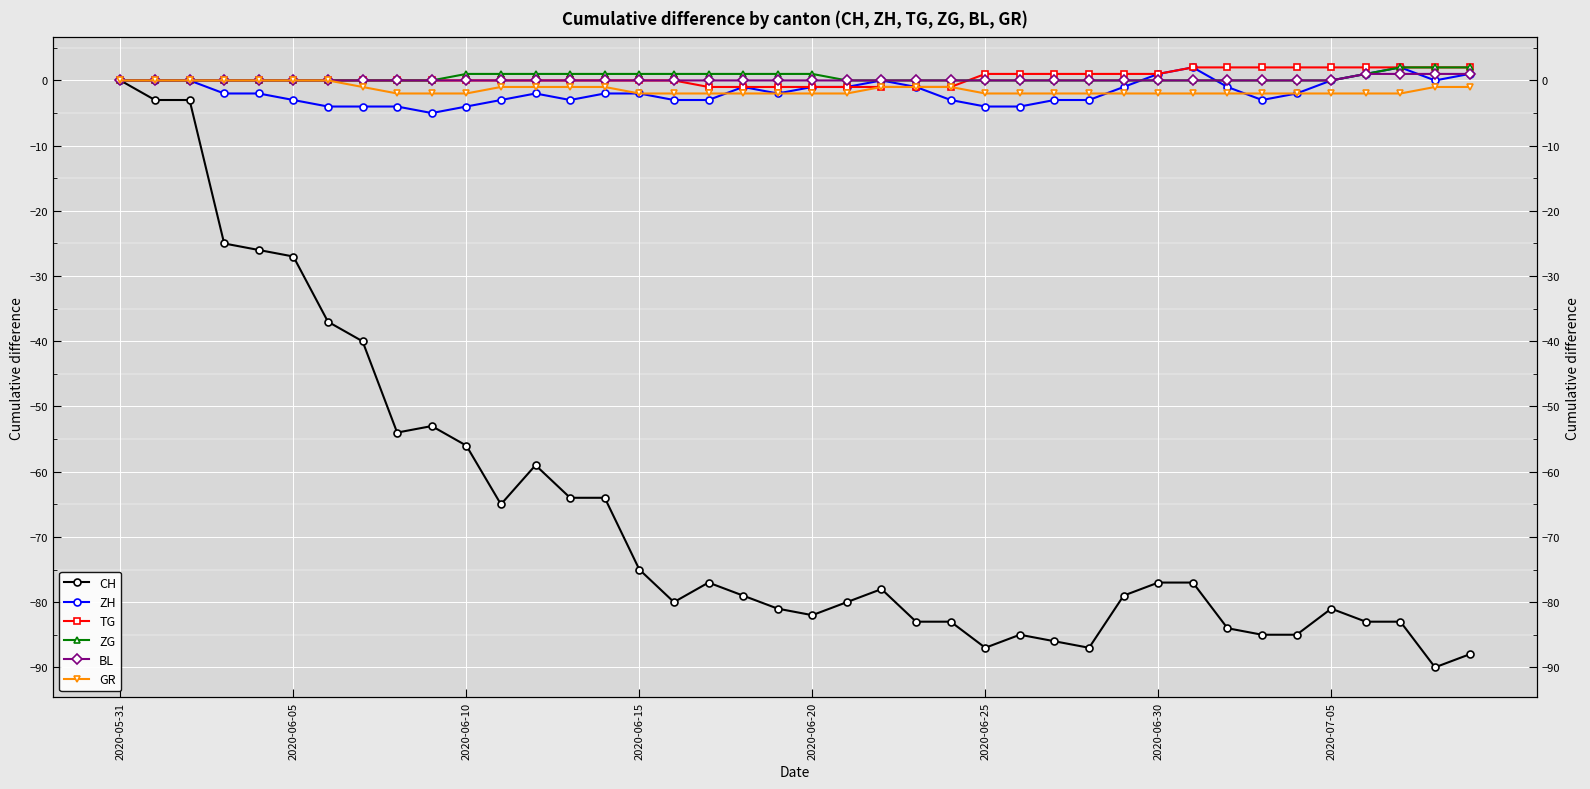

Which has a higher value, 2020-05-31 or 27?

2020-05-31